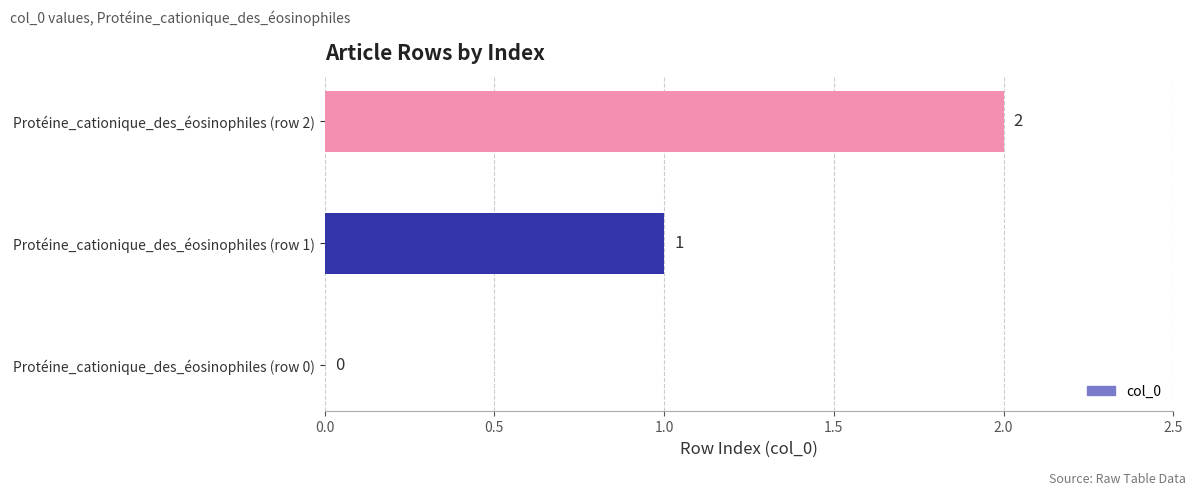

What is the average value?

1